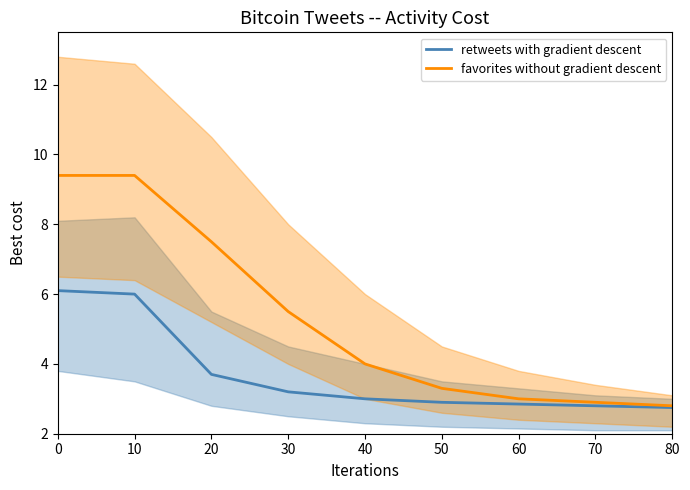

Reading right to left, transcribe all the data shown in this chart.

retweets with gradient descent: 80=2.8	70=2.8	60=2.9	50=2.9	40=3.0	30=3.2	20=3.7	10=6.0	0=6.1
favorites without gradient descent: 80=2.8	70=2.9	60=3.0	50=3.3	40=4.0	30=5.5	20=7.5	10=9.4	0=9.4